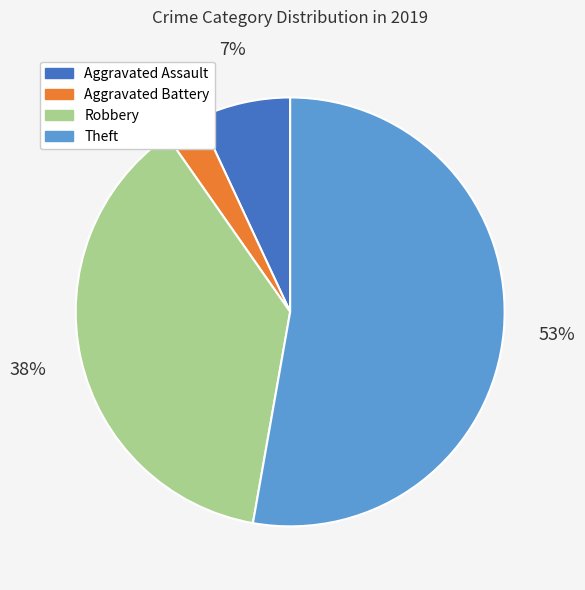

Which category accounts for the majority?

Theft